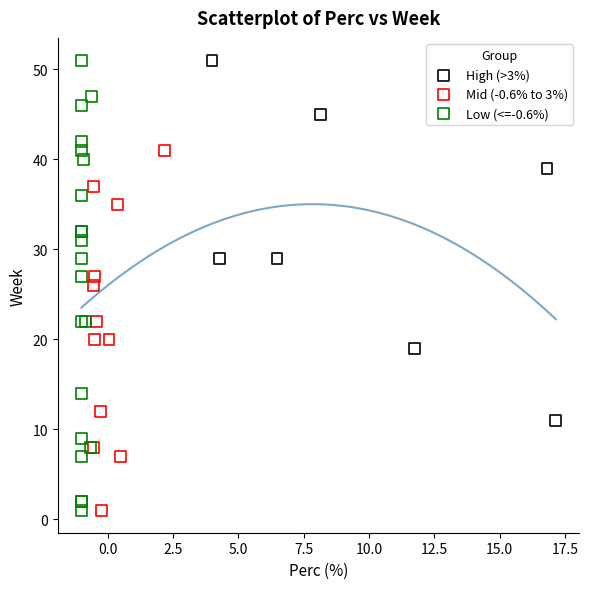

What are all the series names shown in the legend?

High (>3%), Mid (-0.6% to 3%), Low (<=-0.6%)